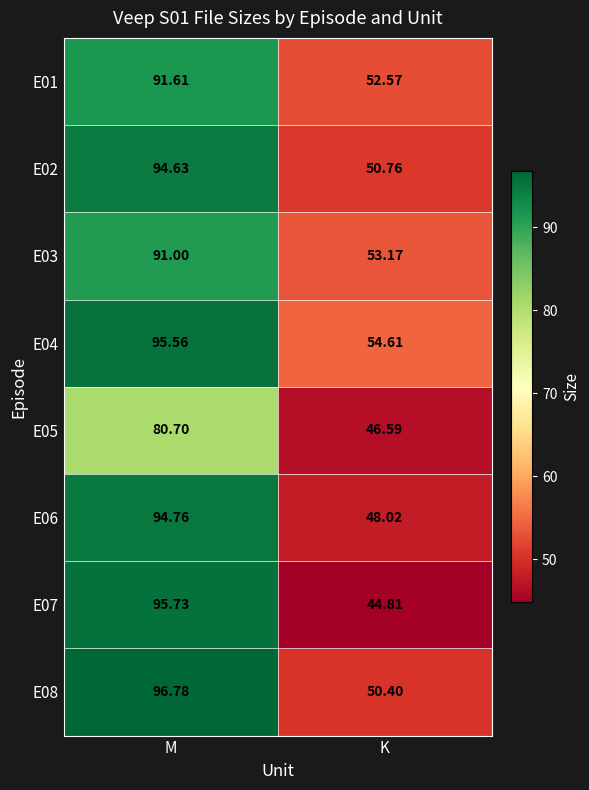

Which category has the lowest value in the E01 series?

K